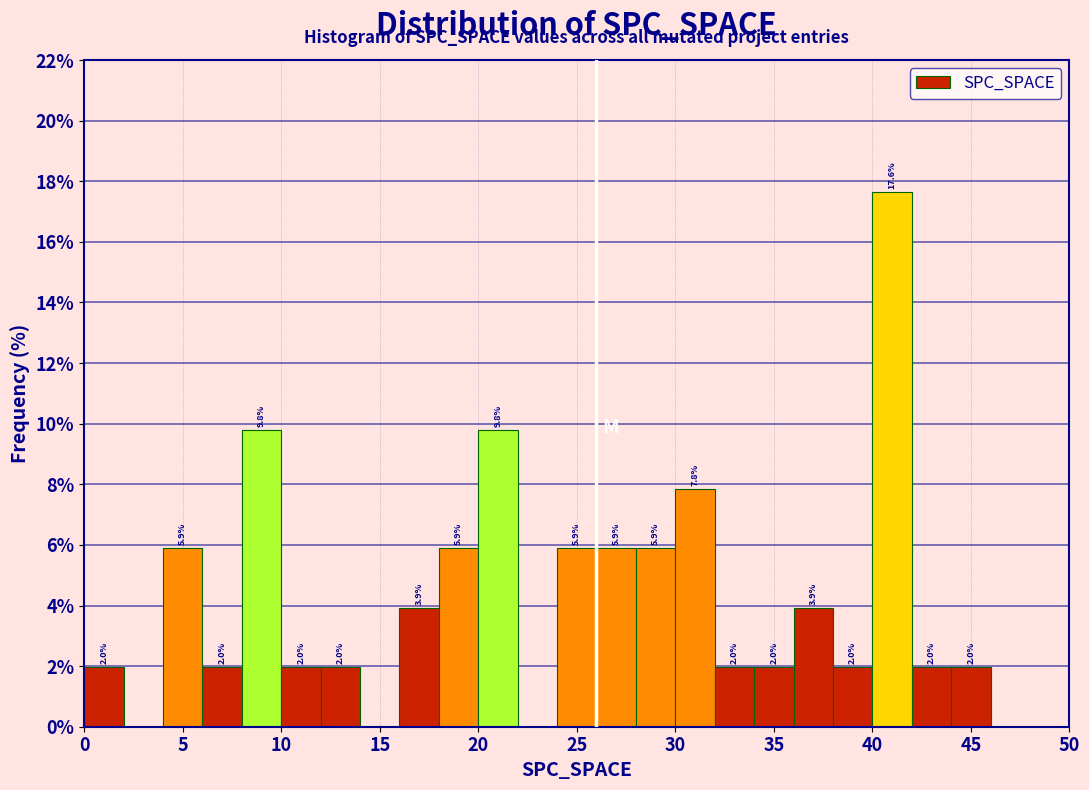

Which range on the x-axis has the tallest bar?

40 to 42